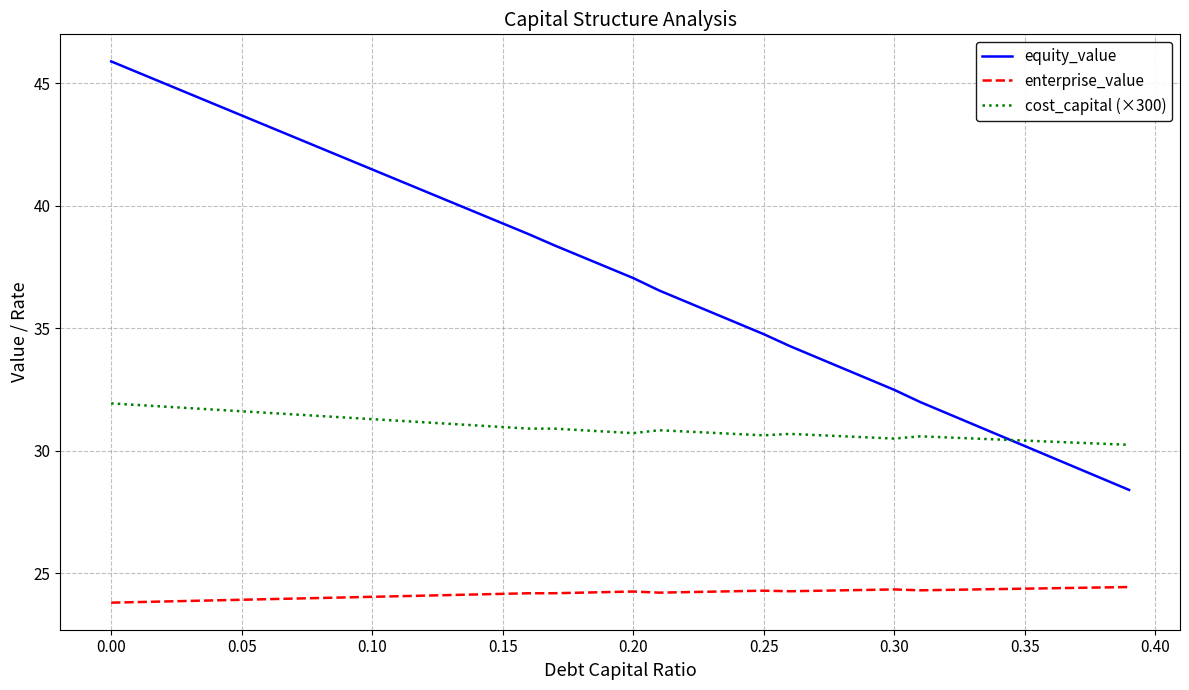

Which series has the largest range (max minus min)?

equity_value